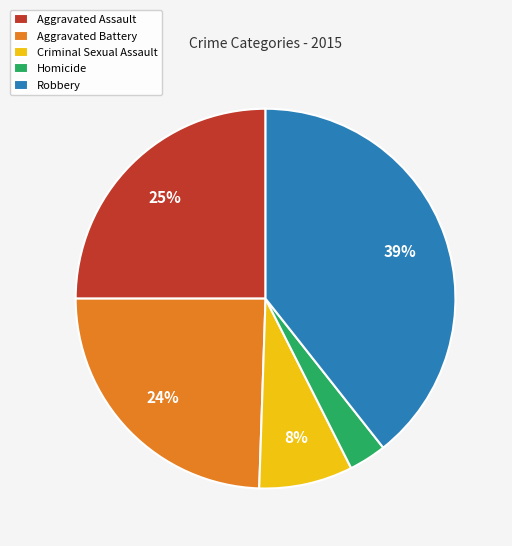

Combined, do Aggravated Assault and Homicide account for over 50%?

No